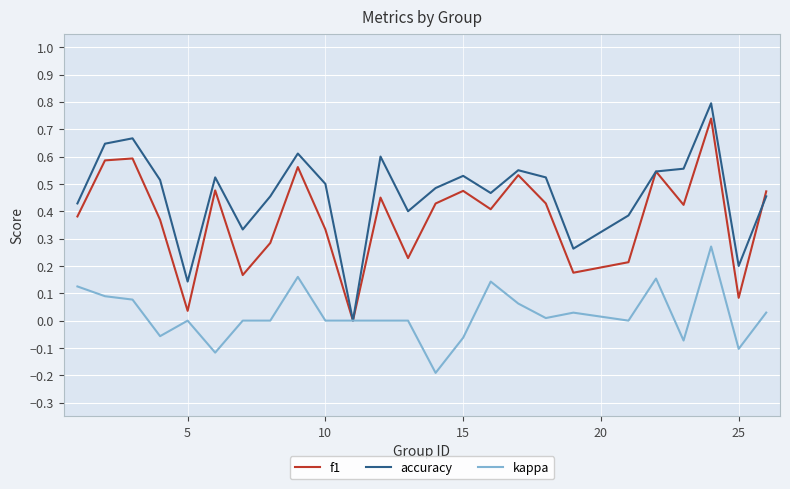

List the series in order of their overall mean, lowest first.

kappa, f1, accuracy